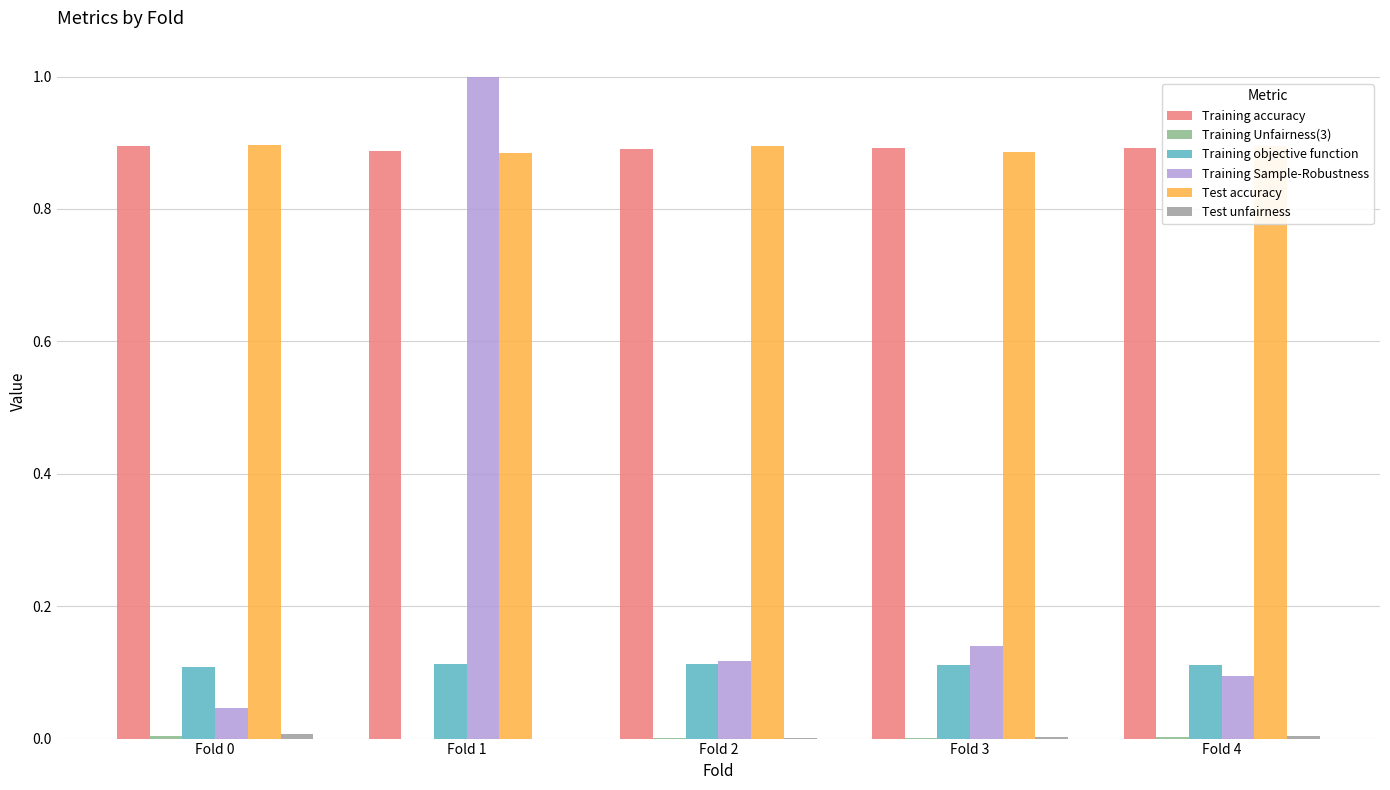

What is the greatest value displayed?

1.0